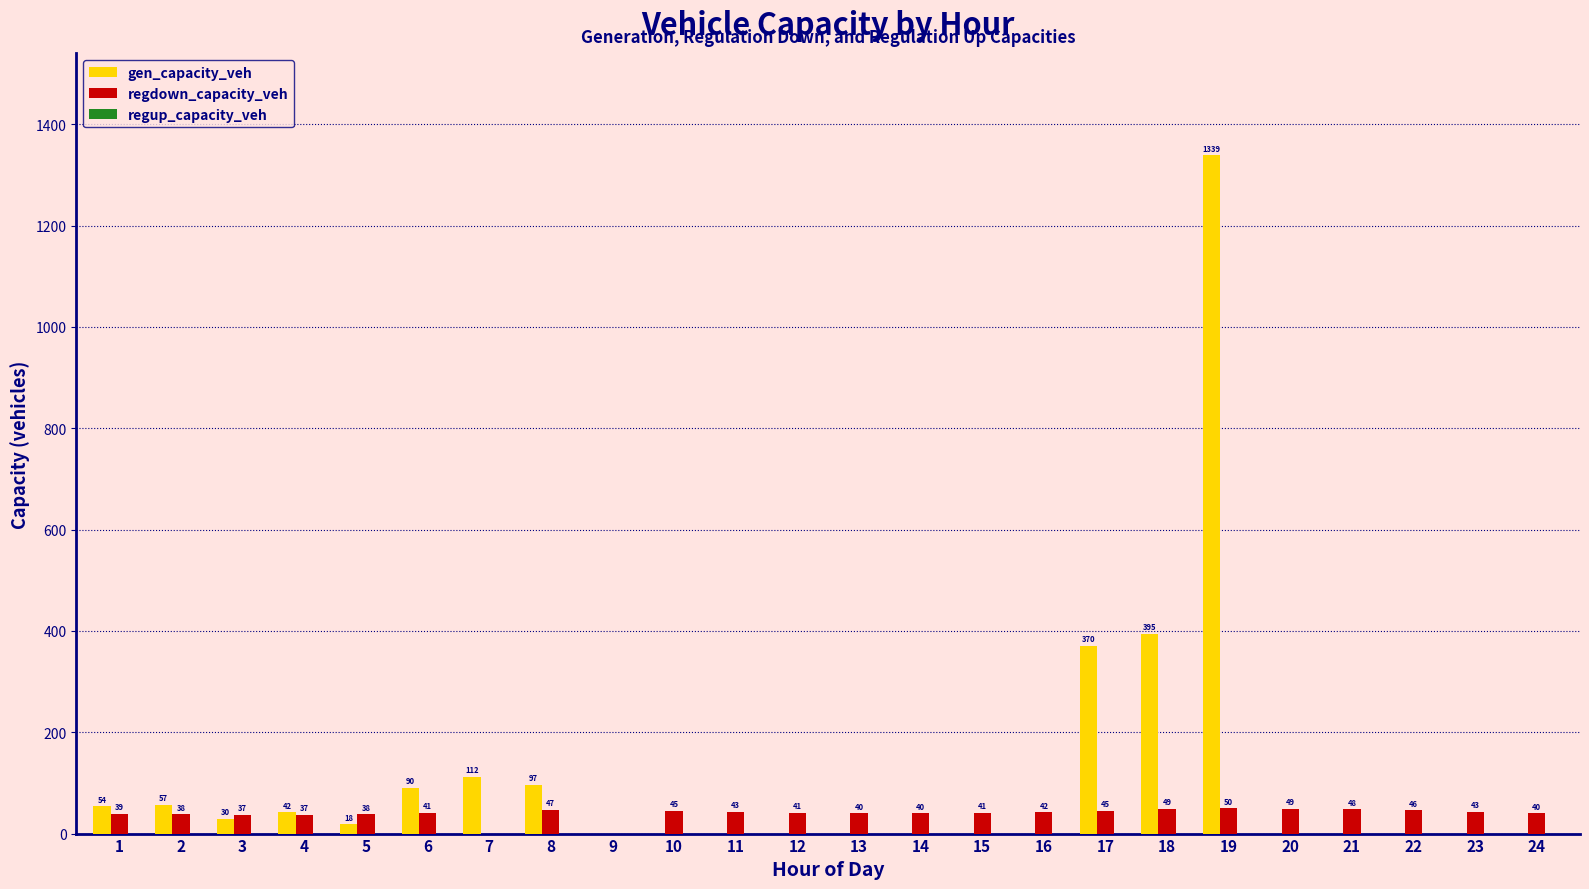

Which category has the highest value in the regdown_capacity_veh series?

19